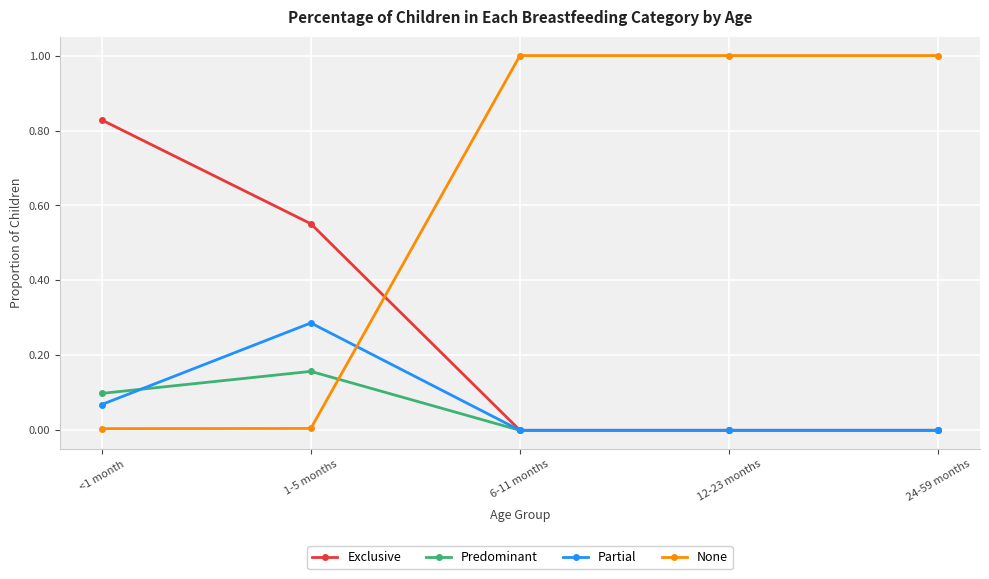

True or false: Partial and Predominant intersect in this chart.

True